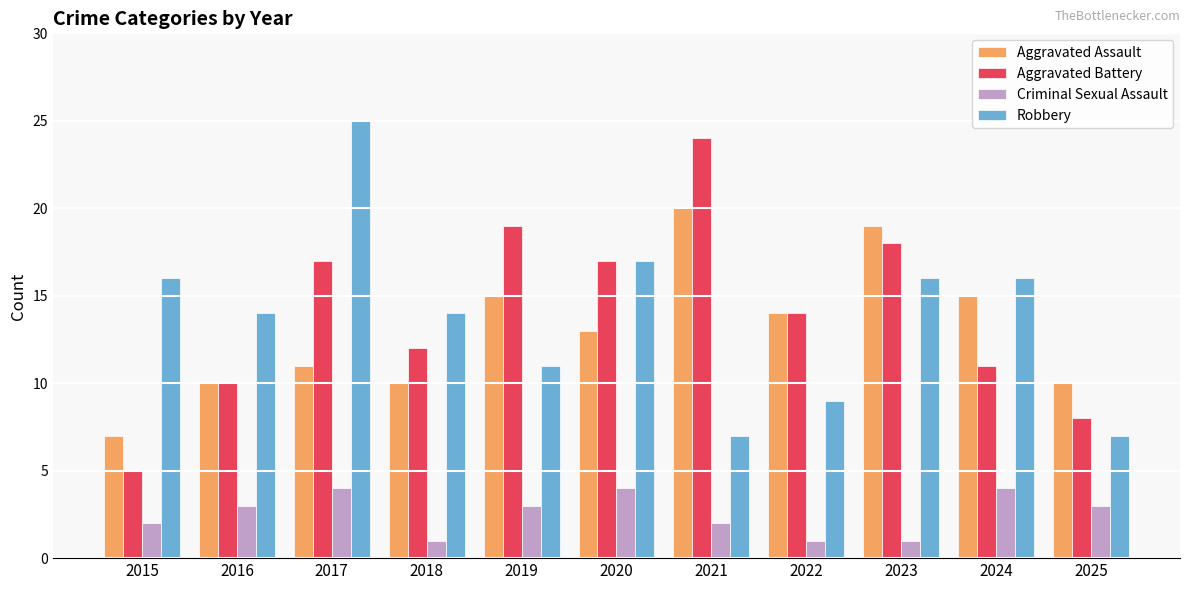

Rank the series at 2021 from lowest to highest value.

Criminal Sexual Assault, Robbery, Aggravated Assault, Aggravated Battery